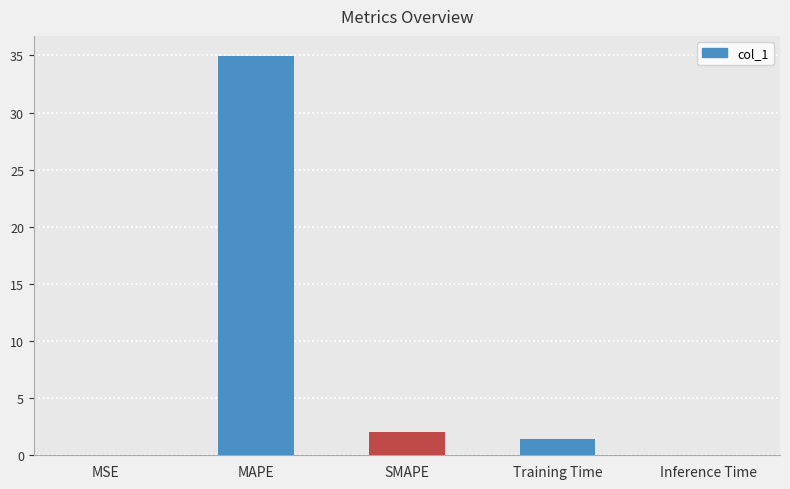

Which has a higher value, SMAPE or MSE?

SMAPE